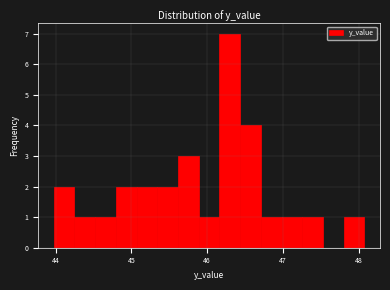

Read against the x-axis, roughly where is the centre of the tallest bar?

46.3